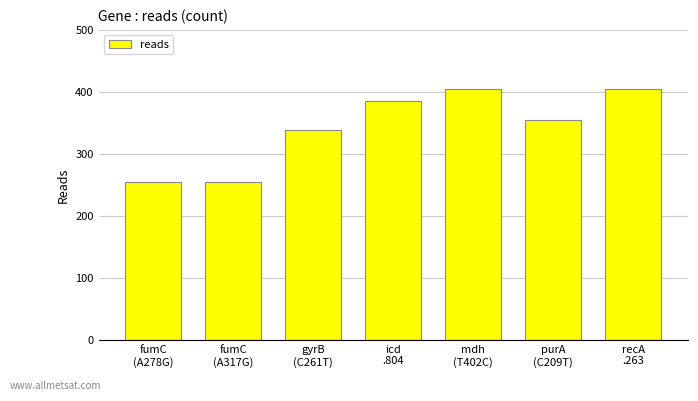

Between fumC
(A278G) and mdh
(T402C), which is larger?

mdh
(T402C)